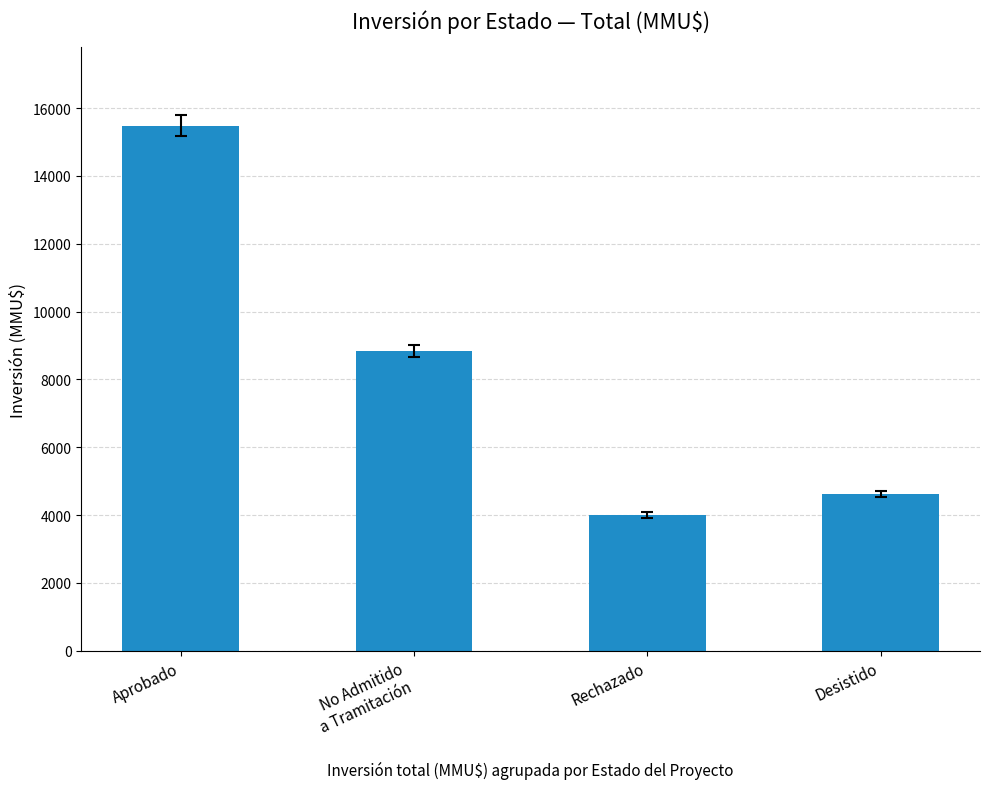

What is the average value?

8236